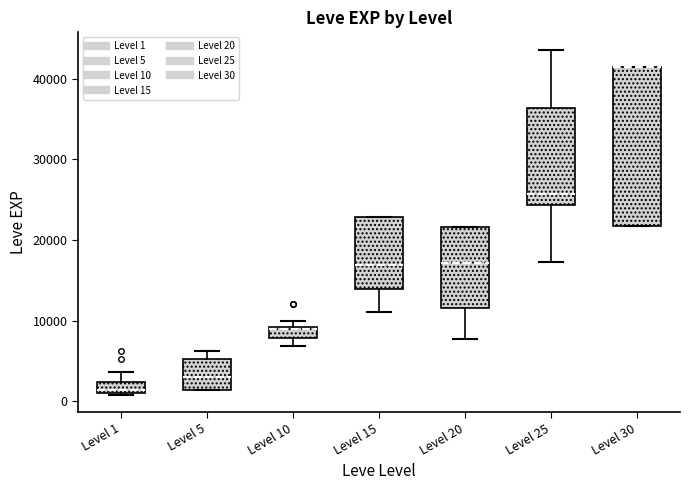

Where does the median line of the box for Level 5 sit on the y-axis? The values are not printed on the chart, so give them approximately, as read against the axis.

3000